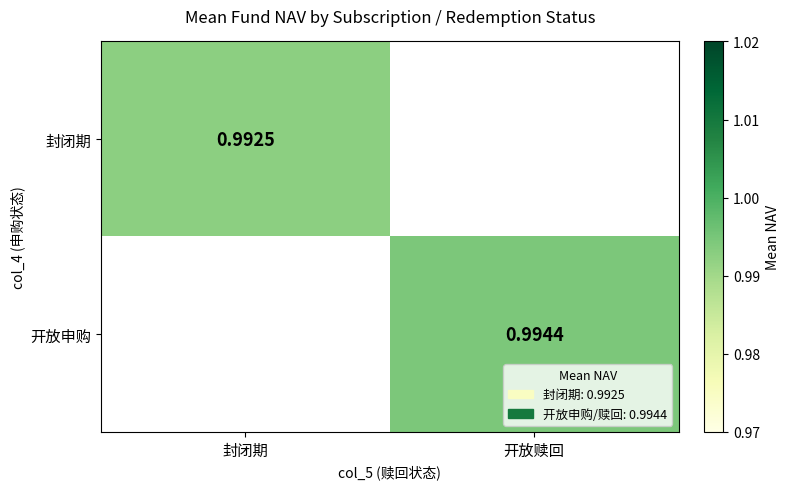

Is the value of 开放申购 at 开放赎回 greater than the value of 封闭期 at 封闭期?

Yes